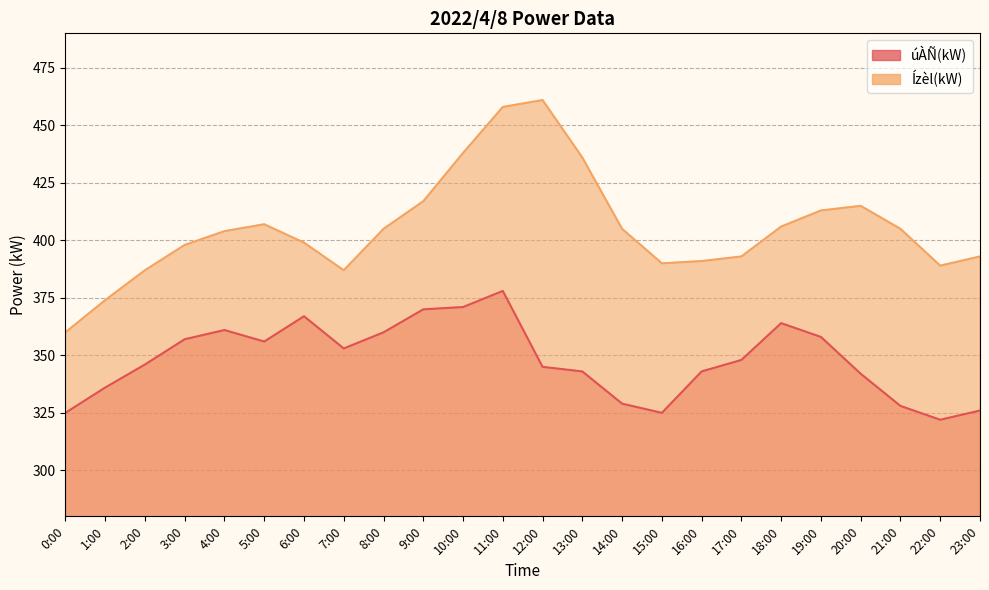

Between 15:00 and 16:00, which series saw the biggest shift?

úÀÑ(kW)